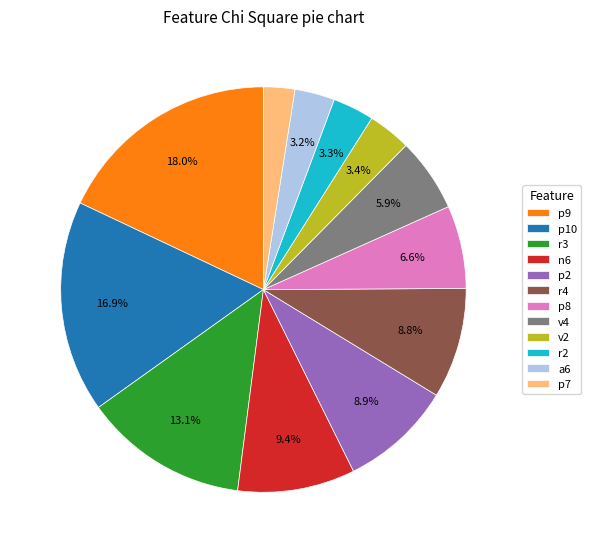

Which slice is the smallest?

p7